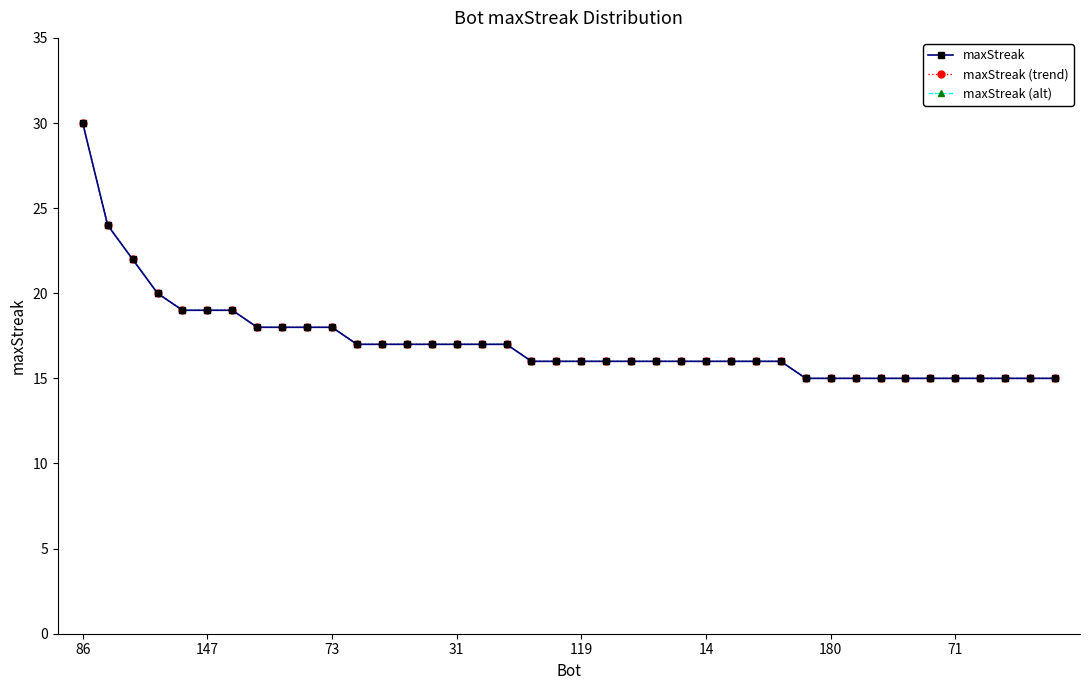

Which series has the largest total across all categories?

maxStreak